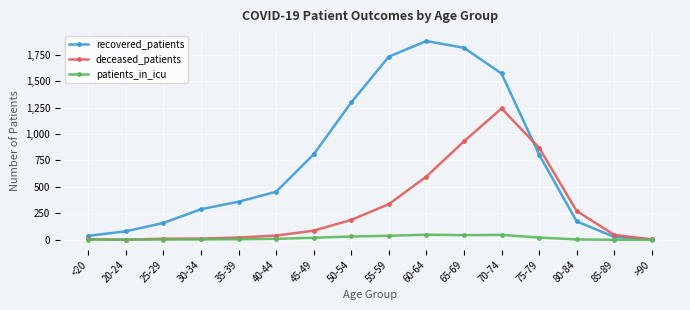

Which series has the widest spread of values?

recovered_patients